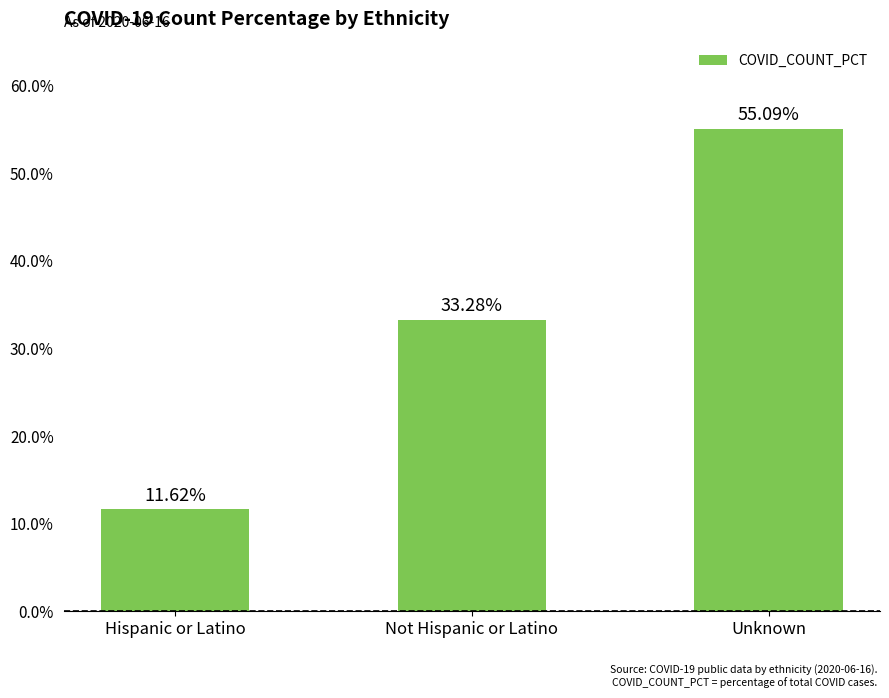

Between Hispanic or Latino and Unknown, which is larger?

Unknown